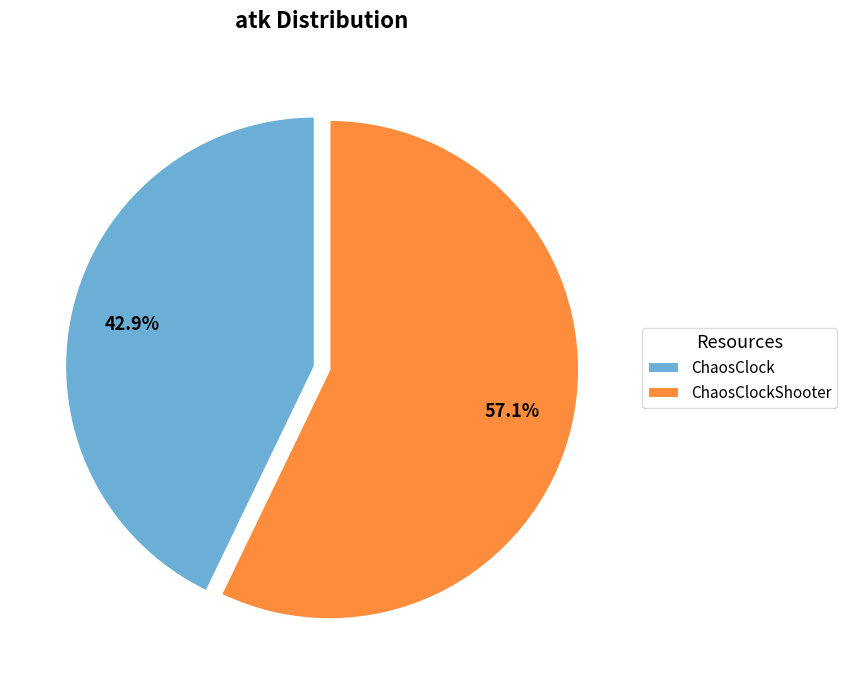

Is it true that ChaosClockShooter is 50% of the pie?

False